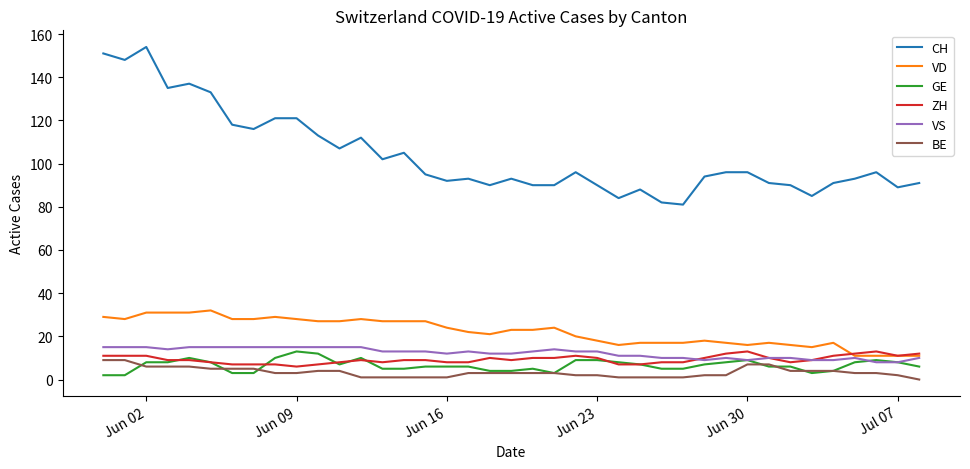

At how many categories does at least one series exceed 7?

39